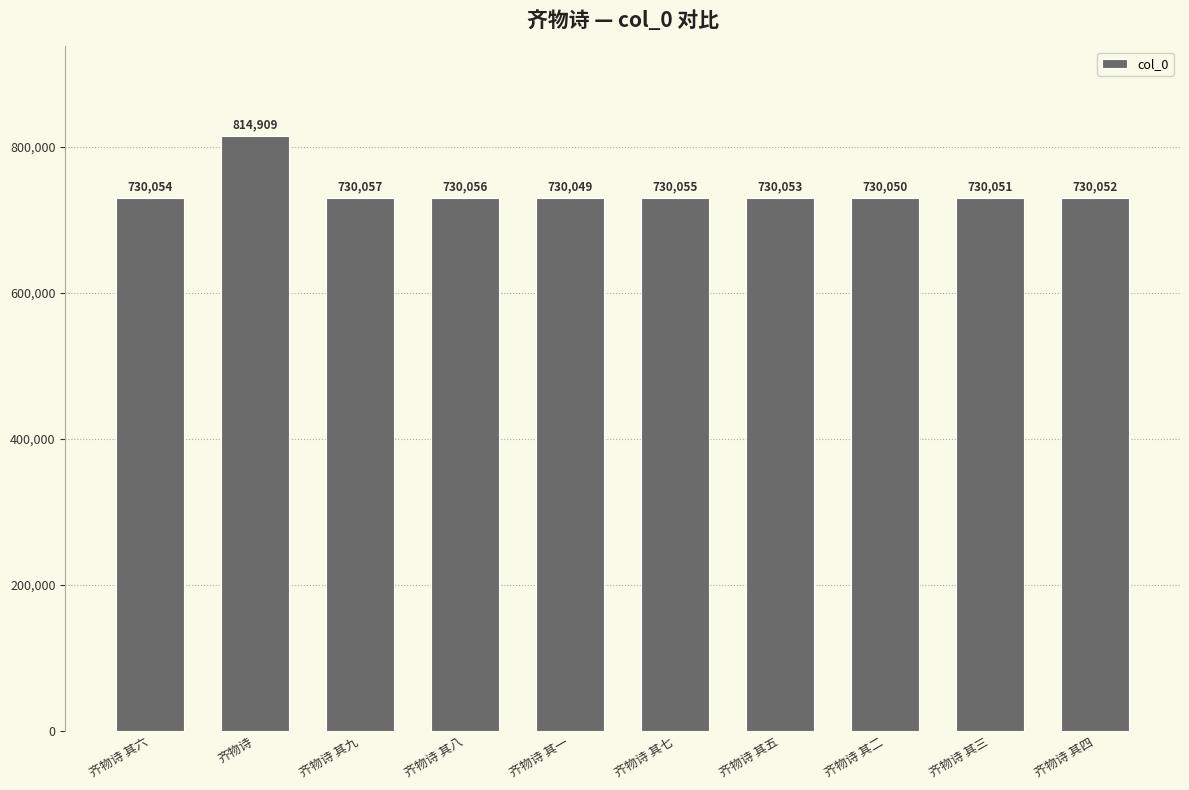

What is the difference between the maximum and second lowest values?

84859